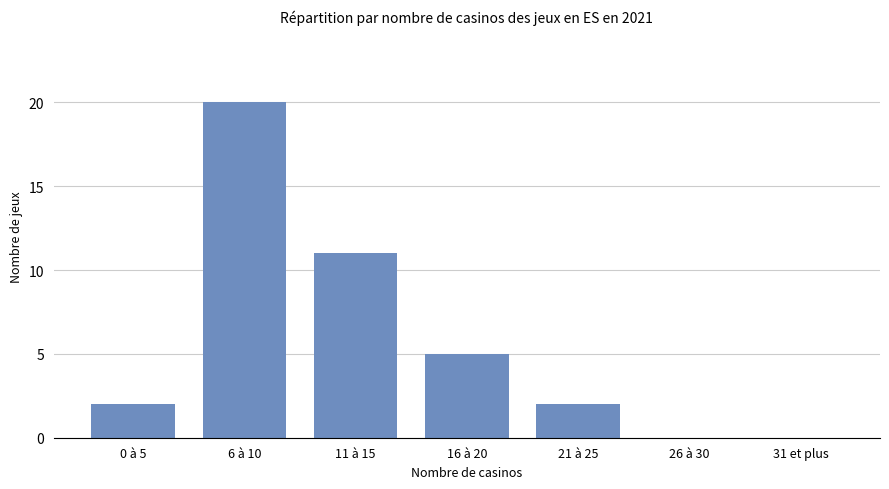

Which has a higher value, 6 à 10 or 21 à 25?

6 à 10